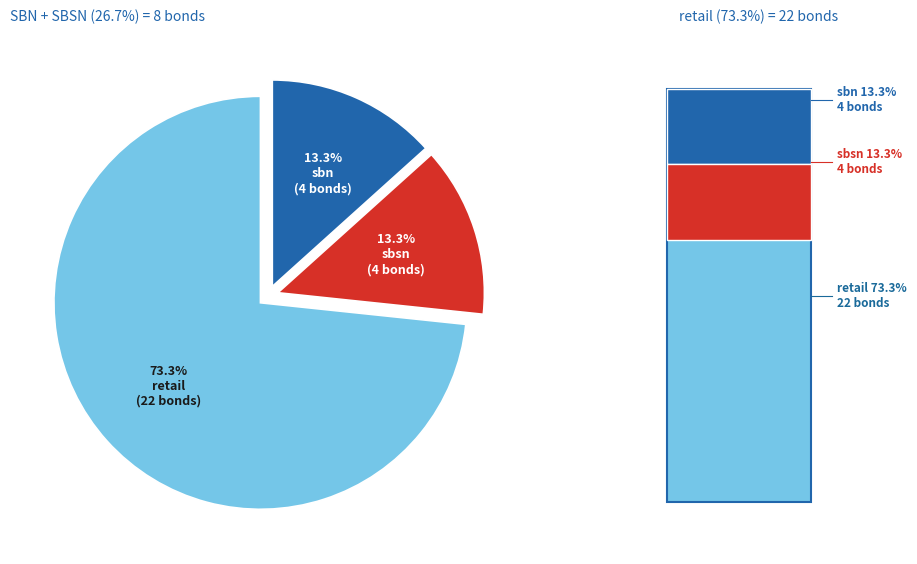

The sbsn slice represents 3% of the pie. True or false?

False